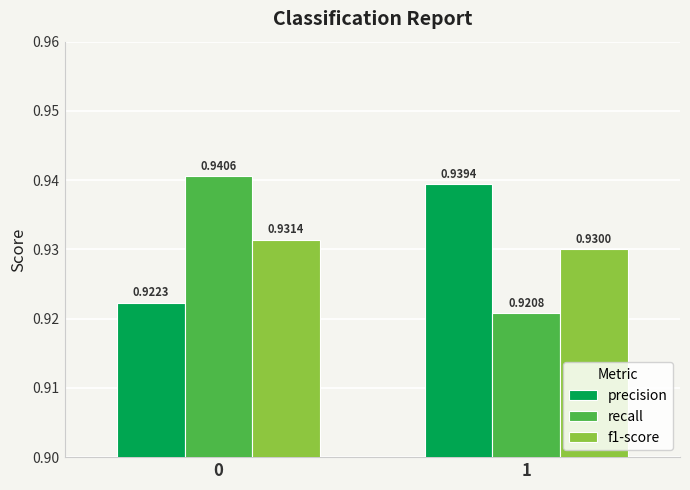

Which category has the lowest value across all series?

1